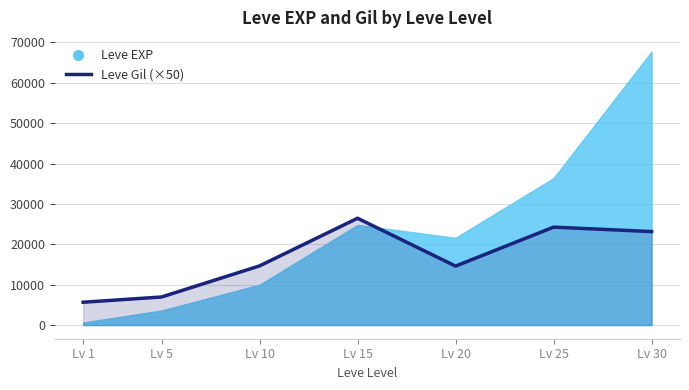

How many categories are shown in the chart?

7